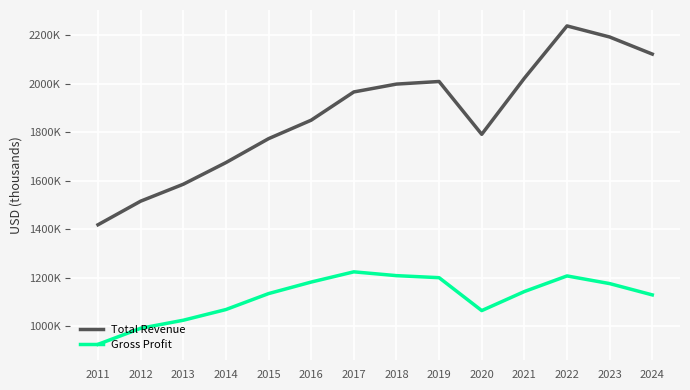

Does the chart display data point markers on the line(s)?

No